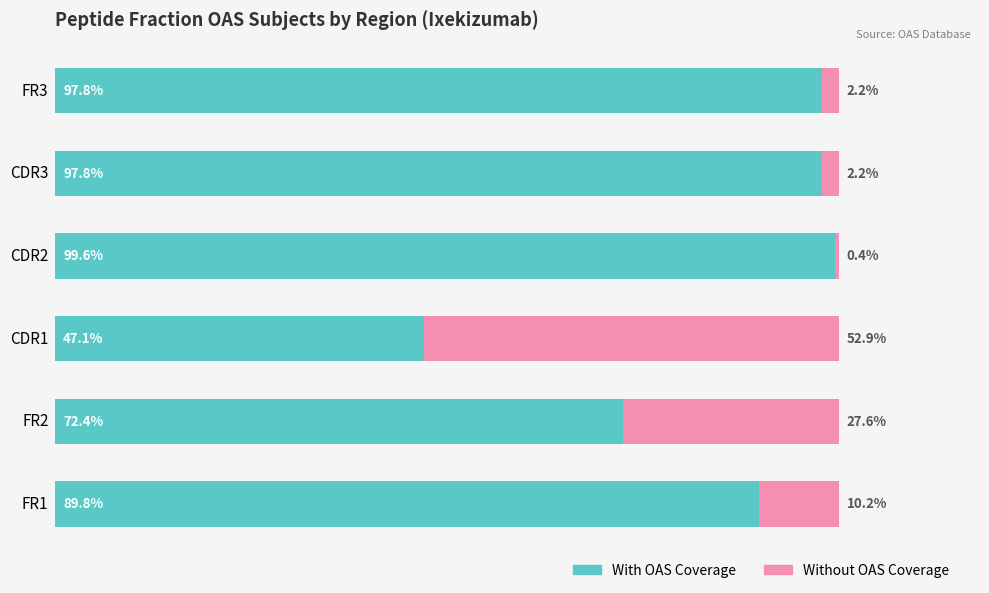

What are all the series names shown in the legend?

With OAS Coverage, Without OAS Coverage